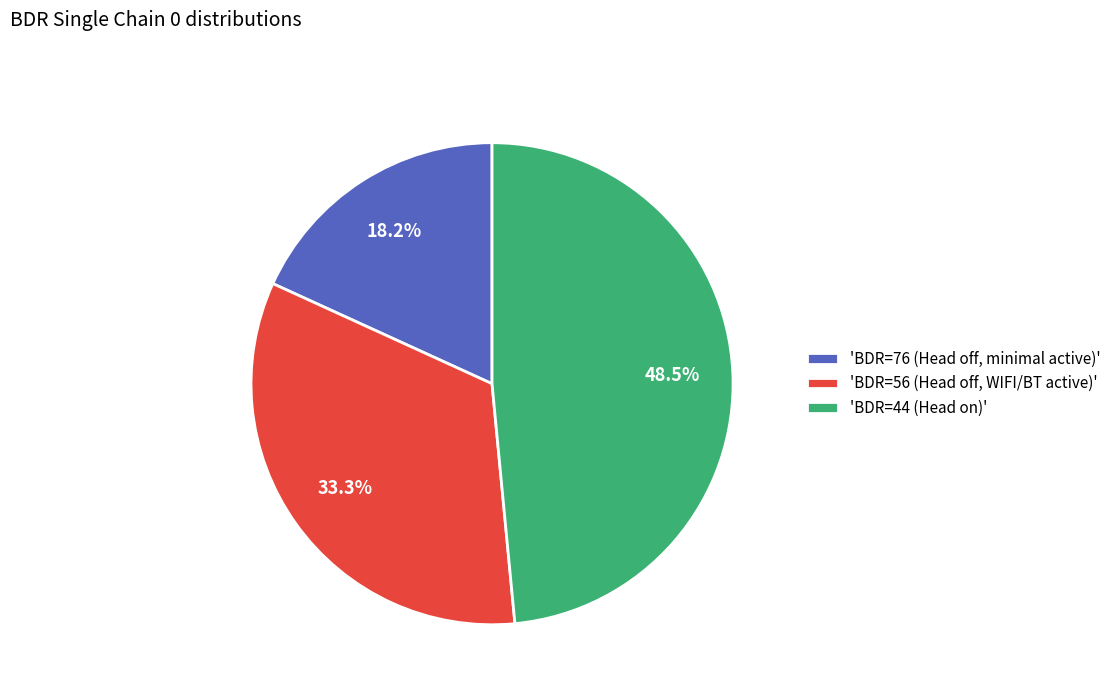

Do 'BDR=76 (Head off, minimal active)' and 'BDR=44 (Head on)' together represent more than half of the pie?

Yes